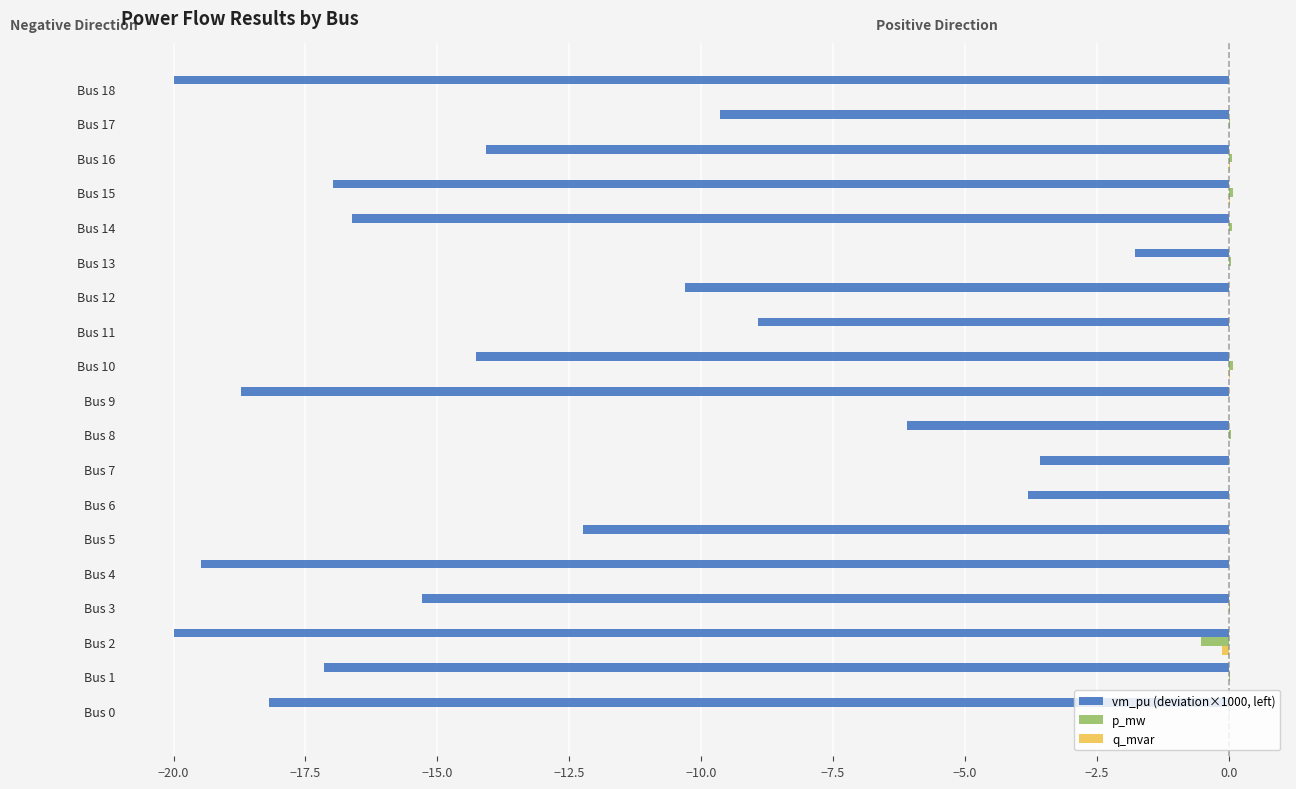

True or false: vm_pu (deviation×1000, left) has a value of -9.6 at Bus 17.

True